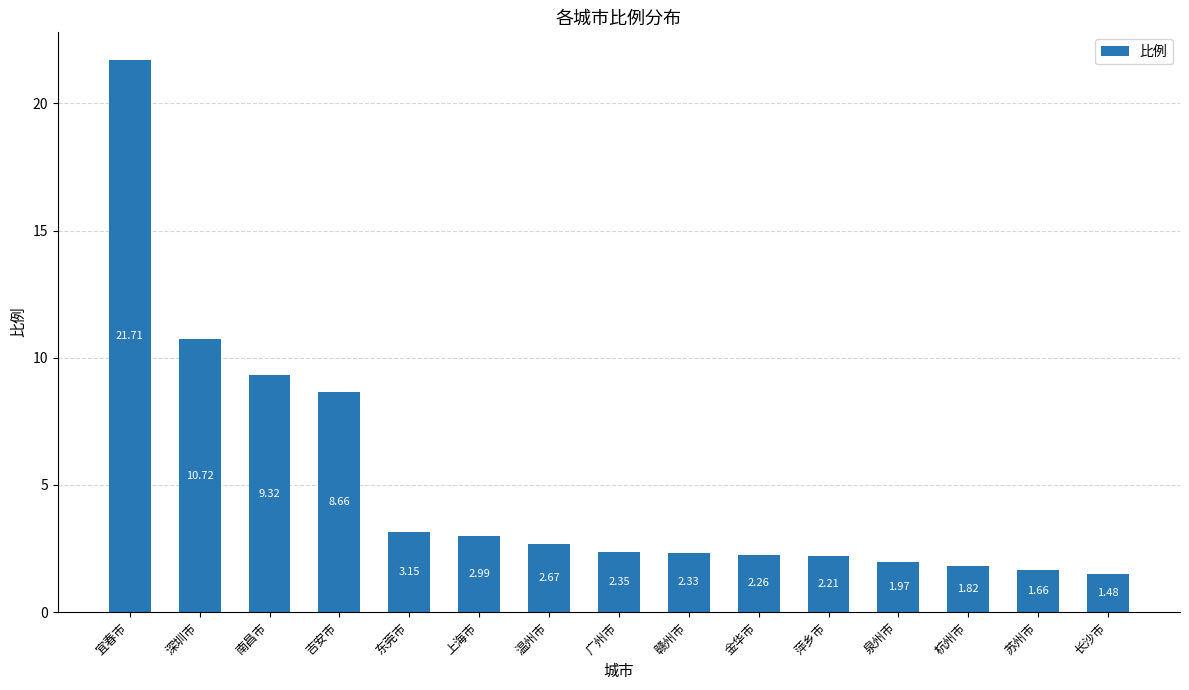

Does the chart contain stacked bars?

No